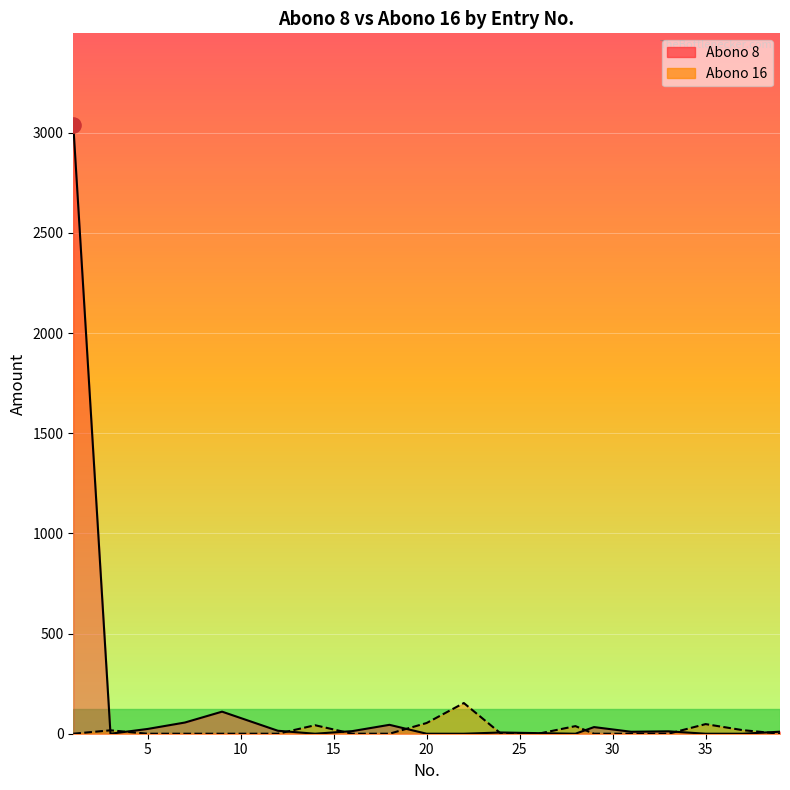

What are all the series names shown in the legend?

Abono 8, Abono 16